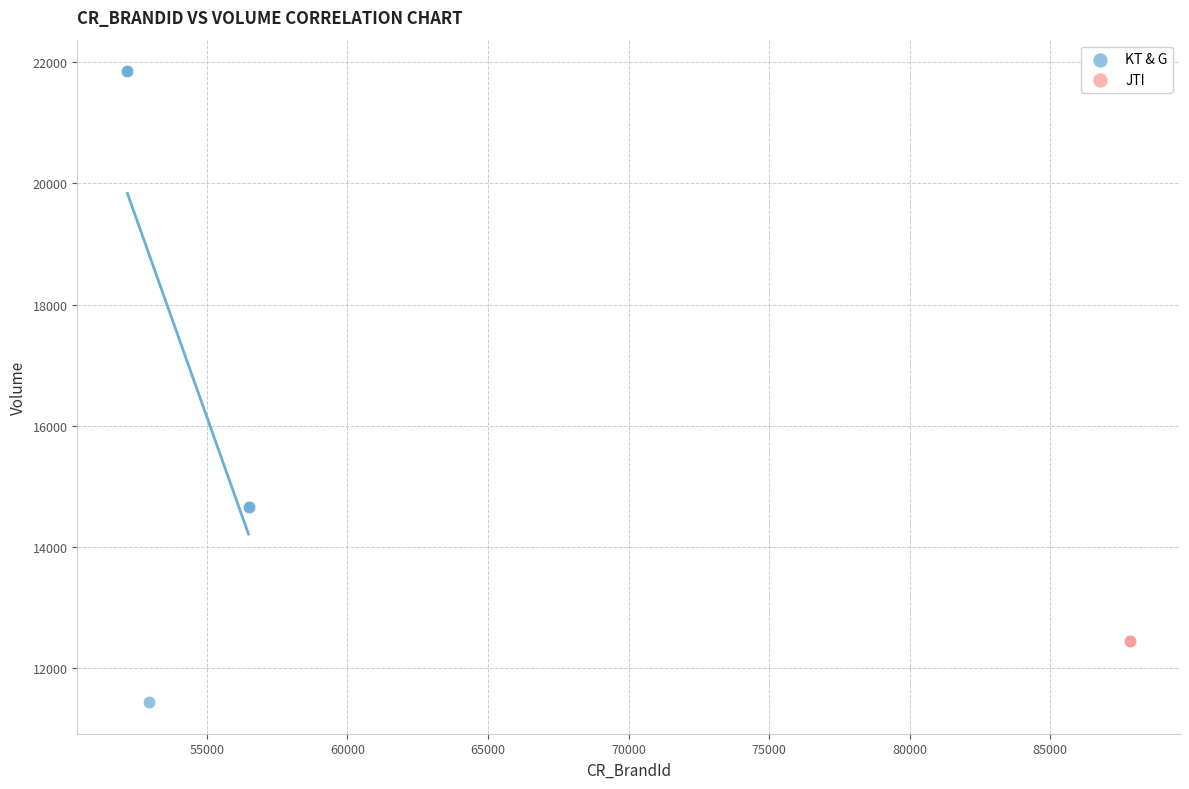

Which series contains the lowest Y value?

KT & G